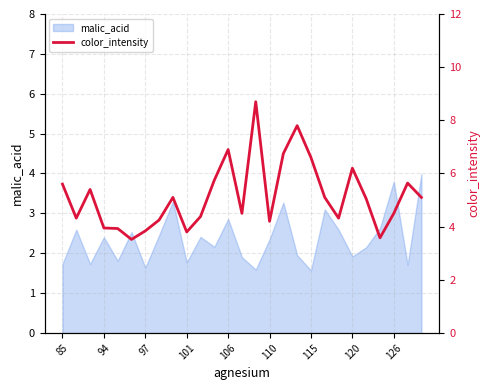

True or false: the data has more than 0 interior local peaks.

True